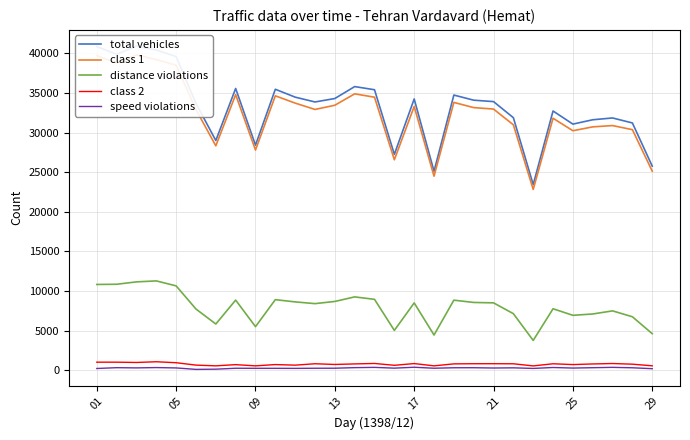

What is the difference between the maximum and minimum values in the total vehicles series?

17476